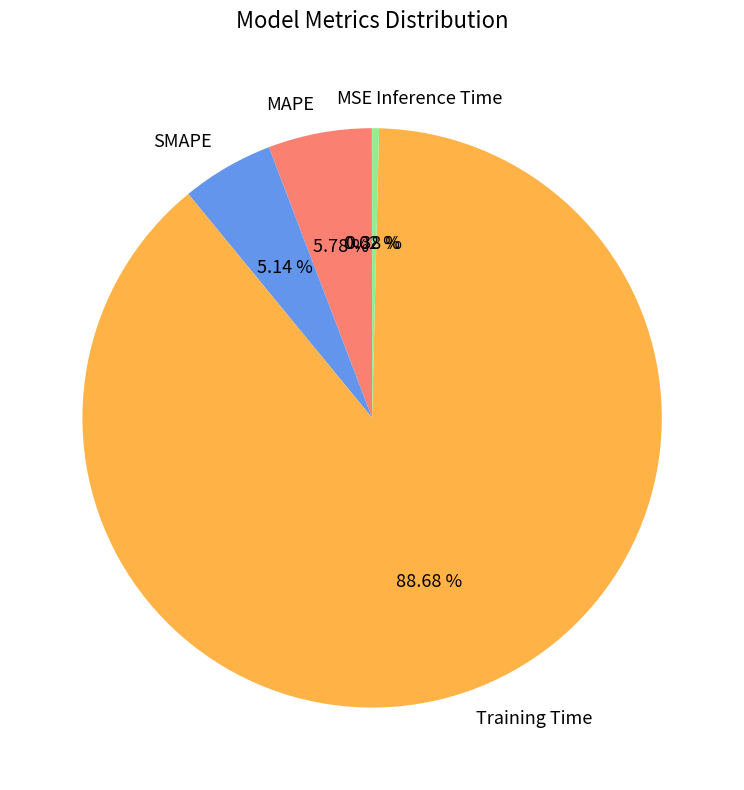

What is the largest slice in the pie chart?

Training Time